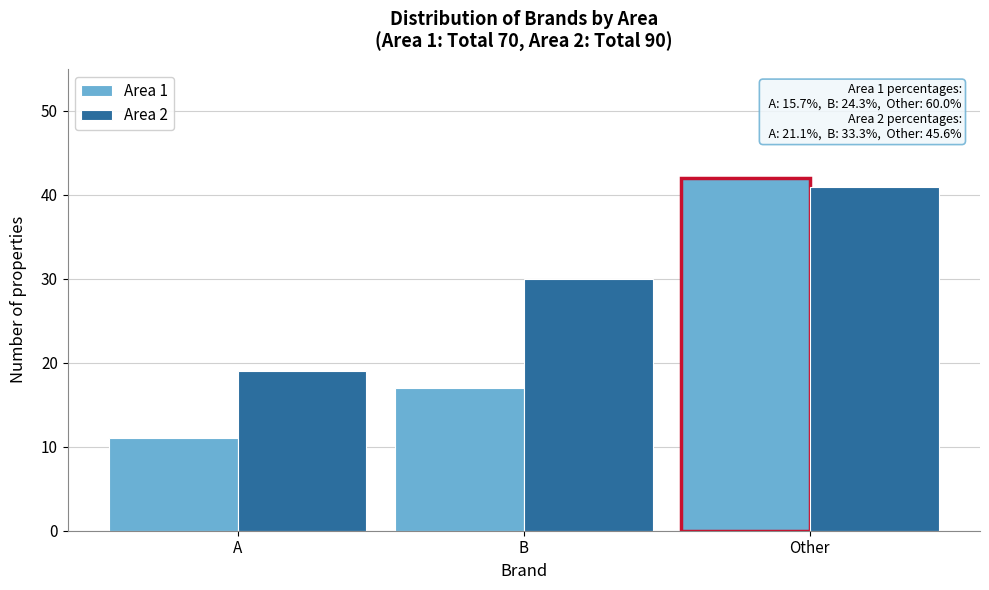

Reading right to left, what are all the values shown in this chart?

Area 1: 42	17	11
Area 2: 41	30	19